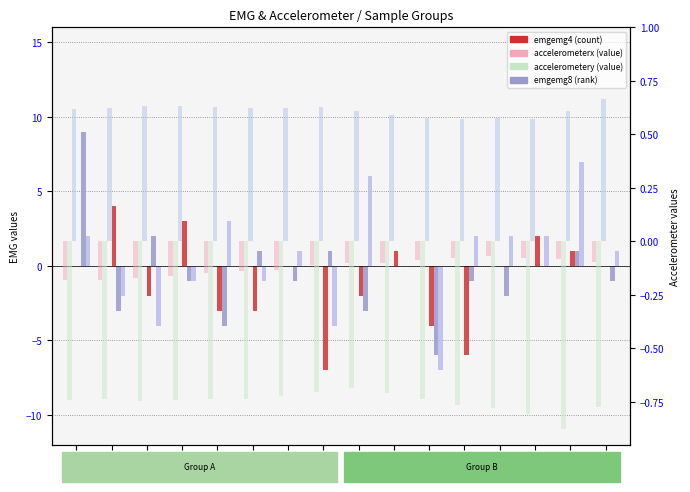

How many groups of bars are there?

16